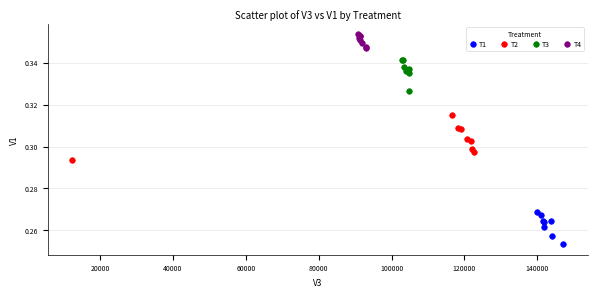

Which series reaches the minimum Y coordinate?

T1